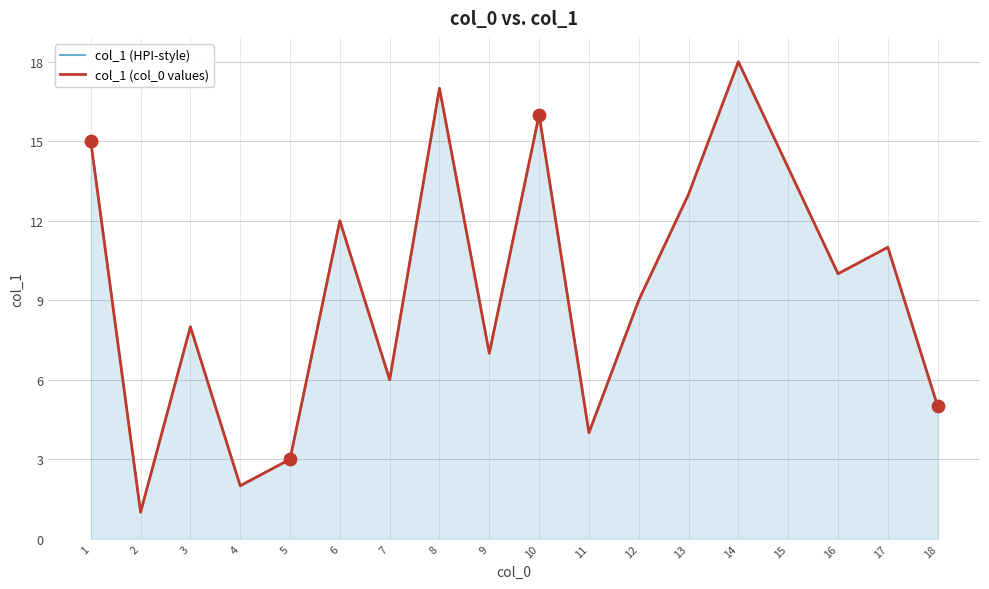

At which category is the sum across all series the highest?

14